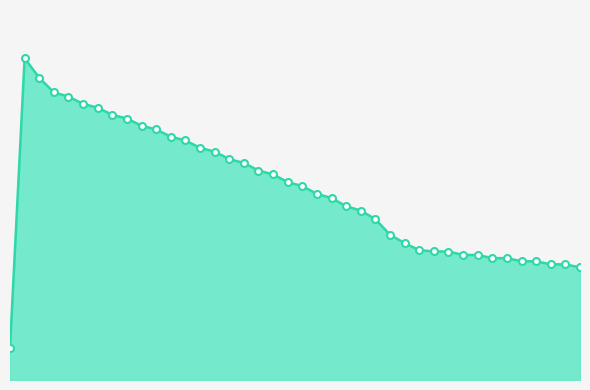

Is this an area chart (filled region under the line)?

Yes